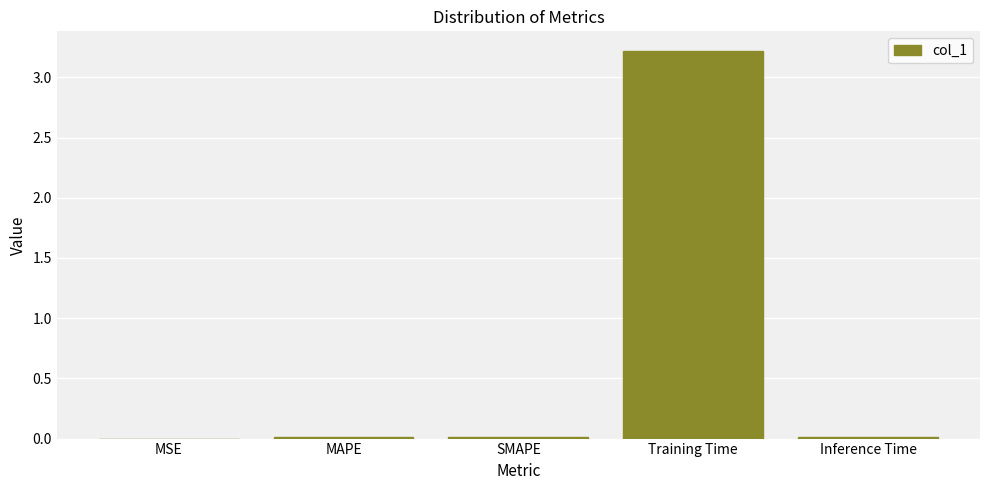

What value does the data have at Training Time?

3.2